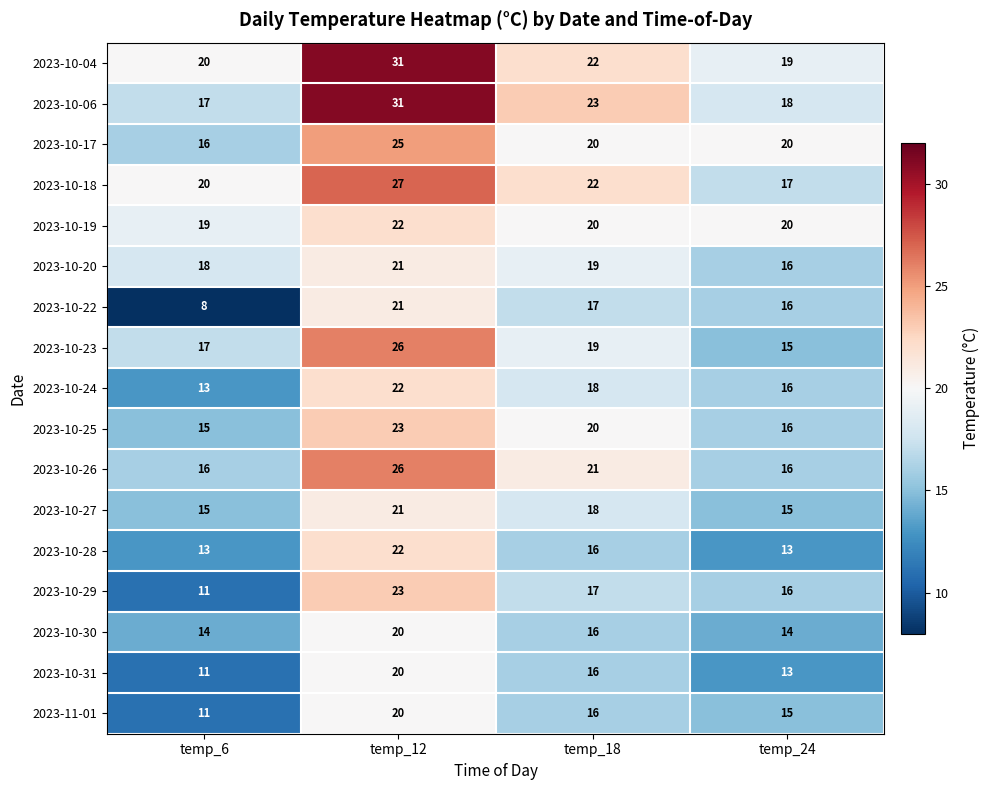

What is the difference between the highest and lowest values at temp_24?

7